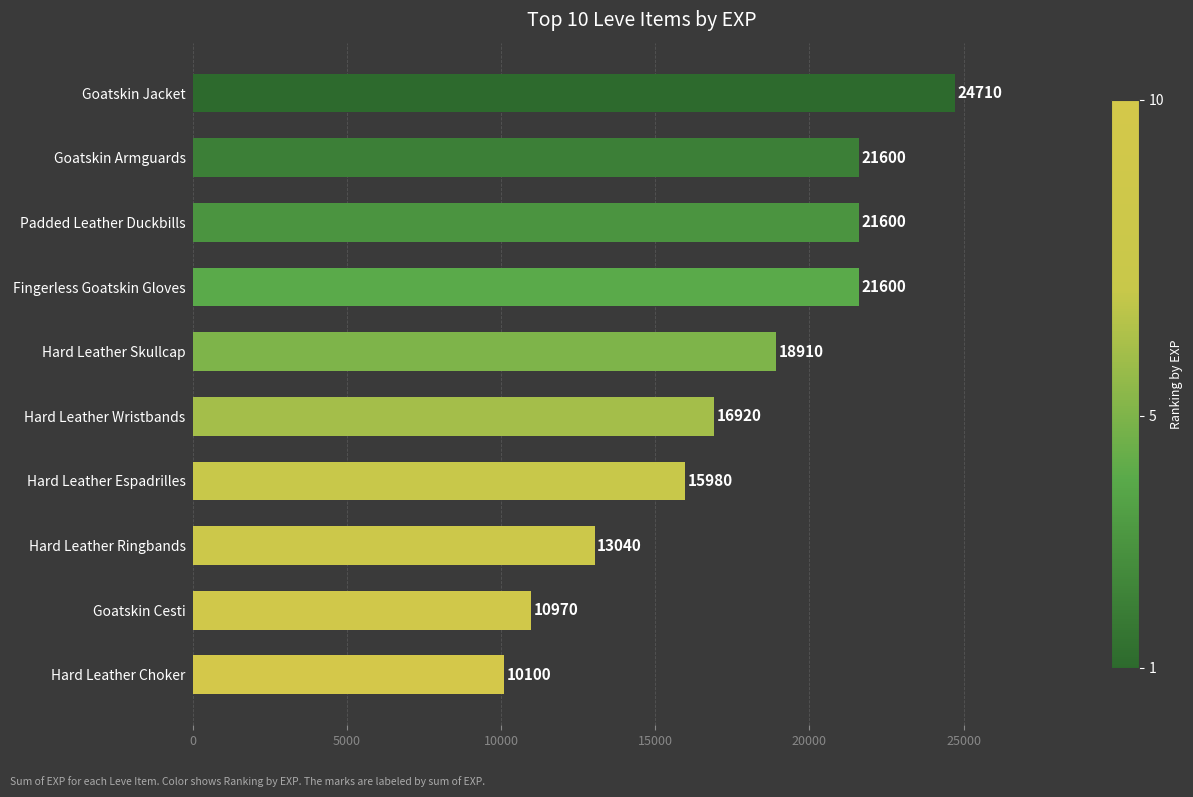

Between Hard Leather Wristbands and Hard Leather Espadrilles, which is larger?

Hard Leather Wristbands